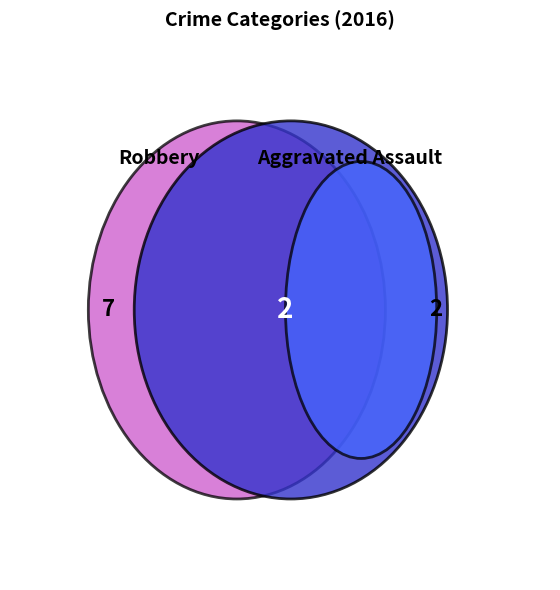

The Robbery slice represents 64% of the pie. True or false?

True